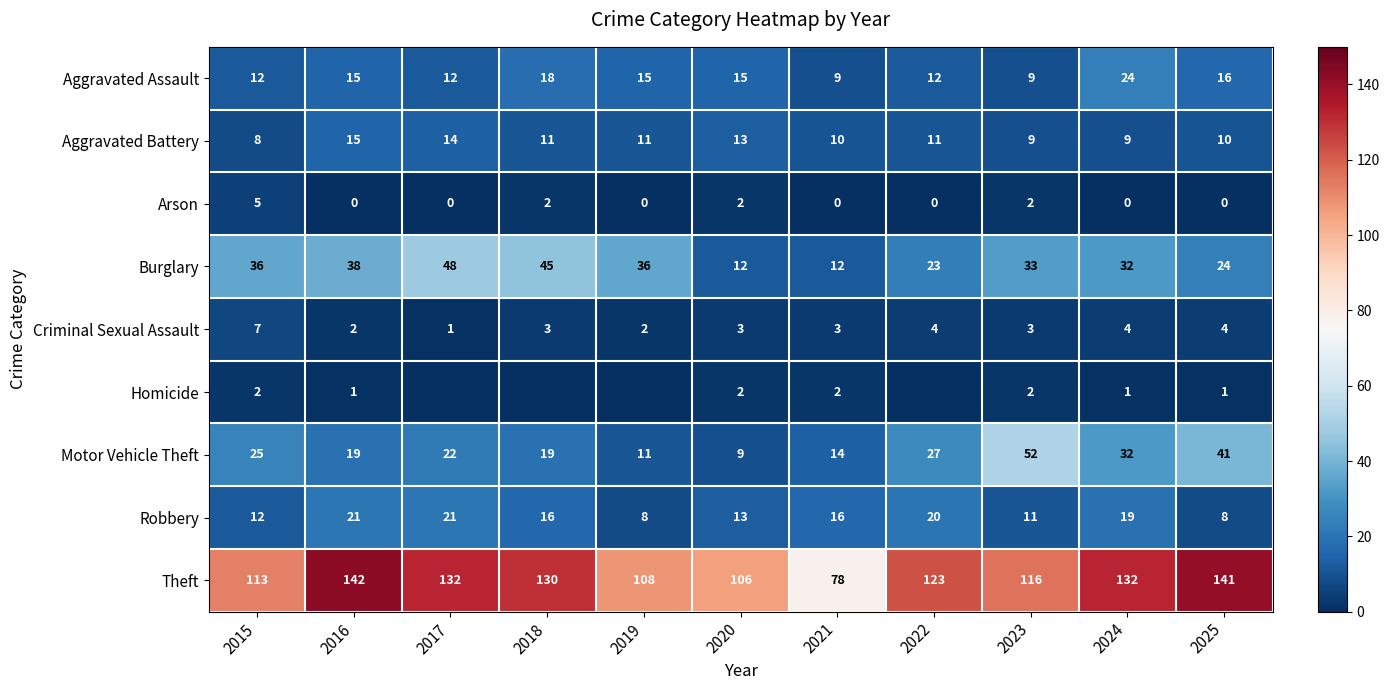

Which has a higher value, 2025 or 2017?

2025